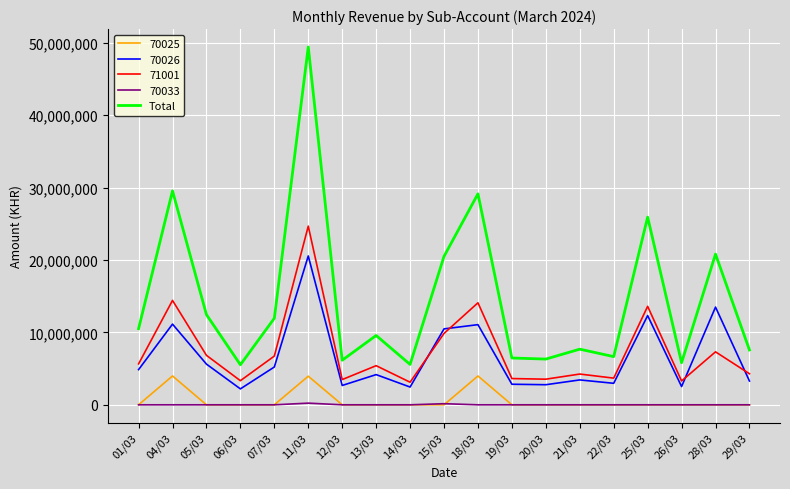

What is the maximum value shown in the chart?

49428968